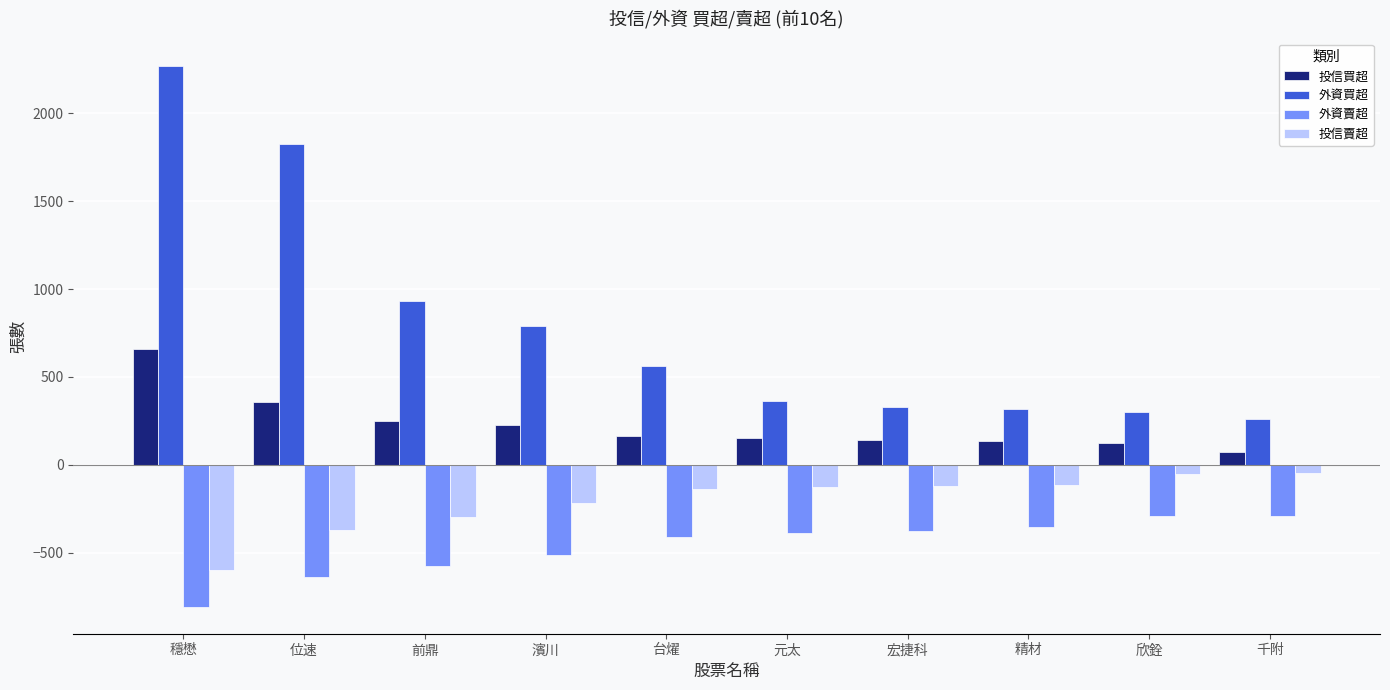

Which series has the largest total across all categories?

外資買超